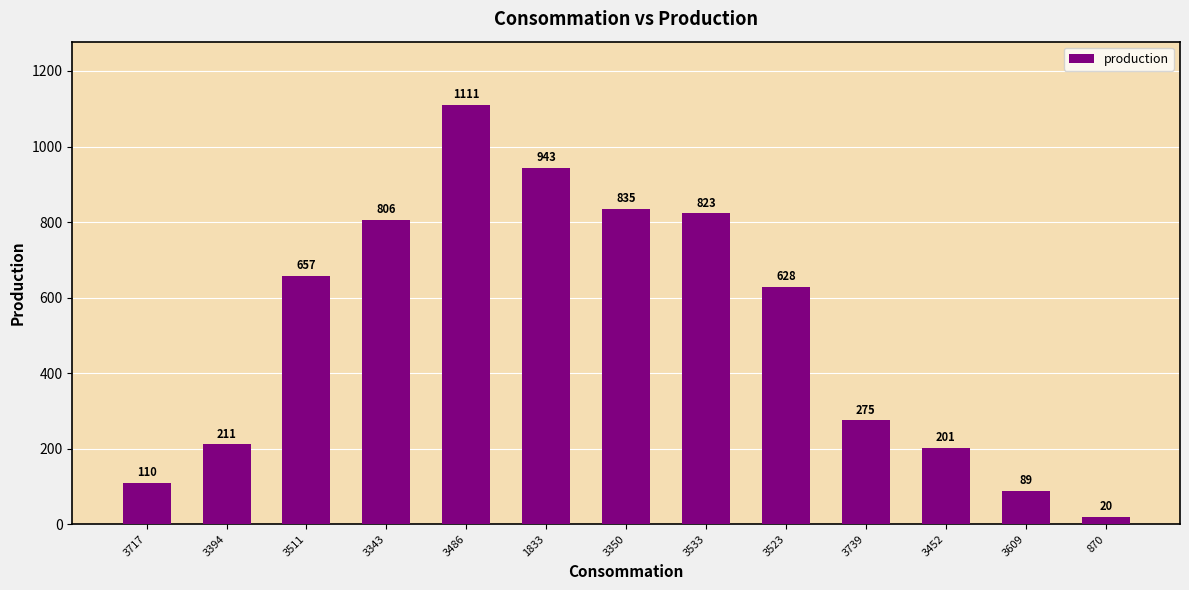

What is the difference between the maximum and minimum values?

1091